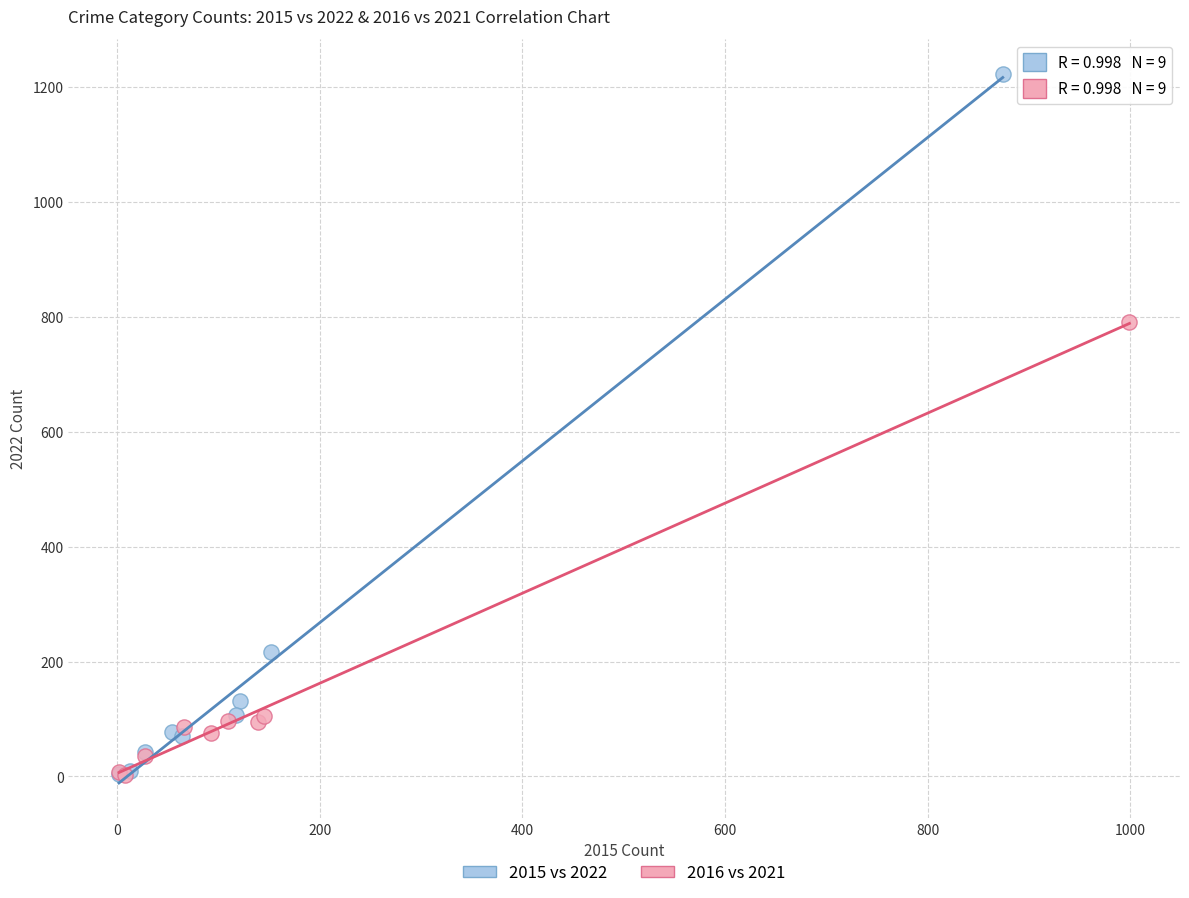

Which series contains the highest Y value?

2015 vs 2022